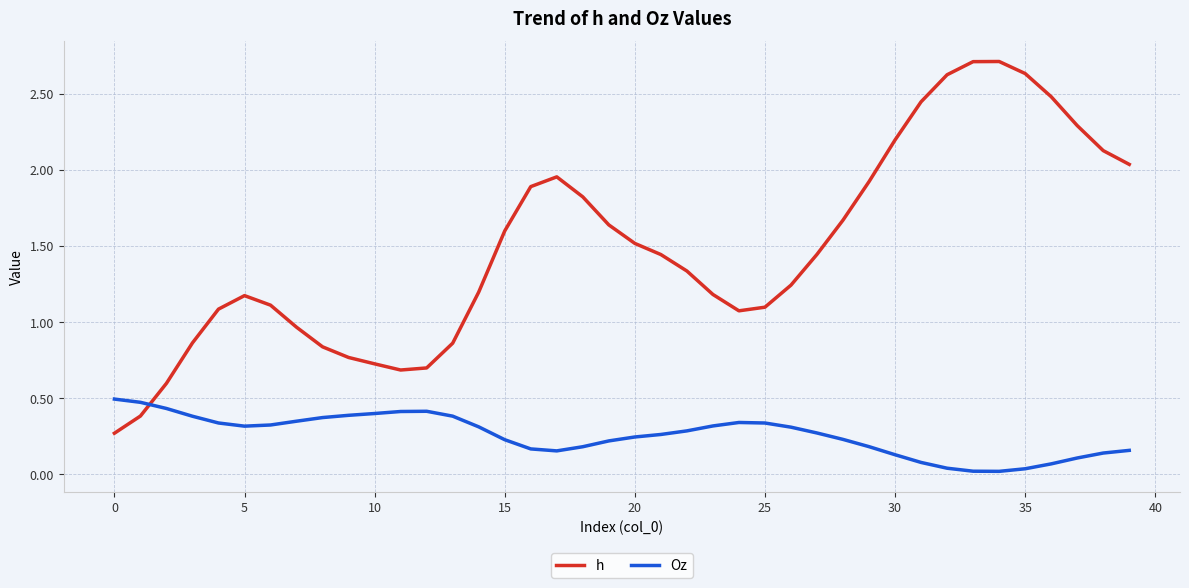

Which series has the largest total across all categories?

h